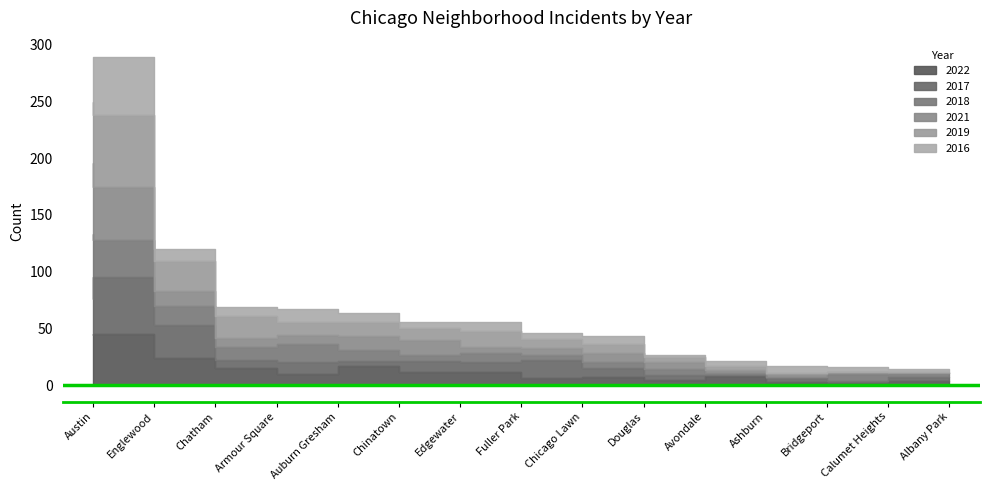

In 2019, how many points are higher than both neighbors (excluding endpoints)?

5